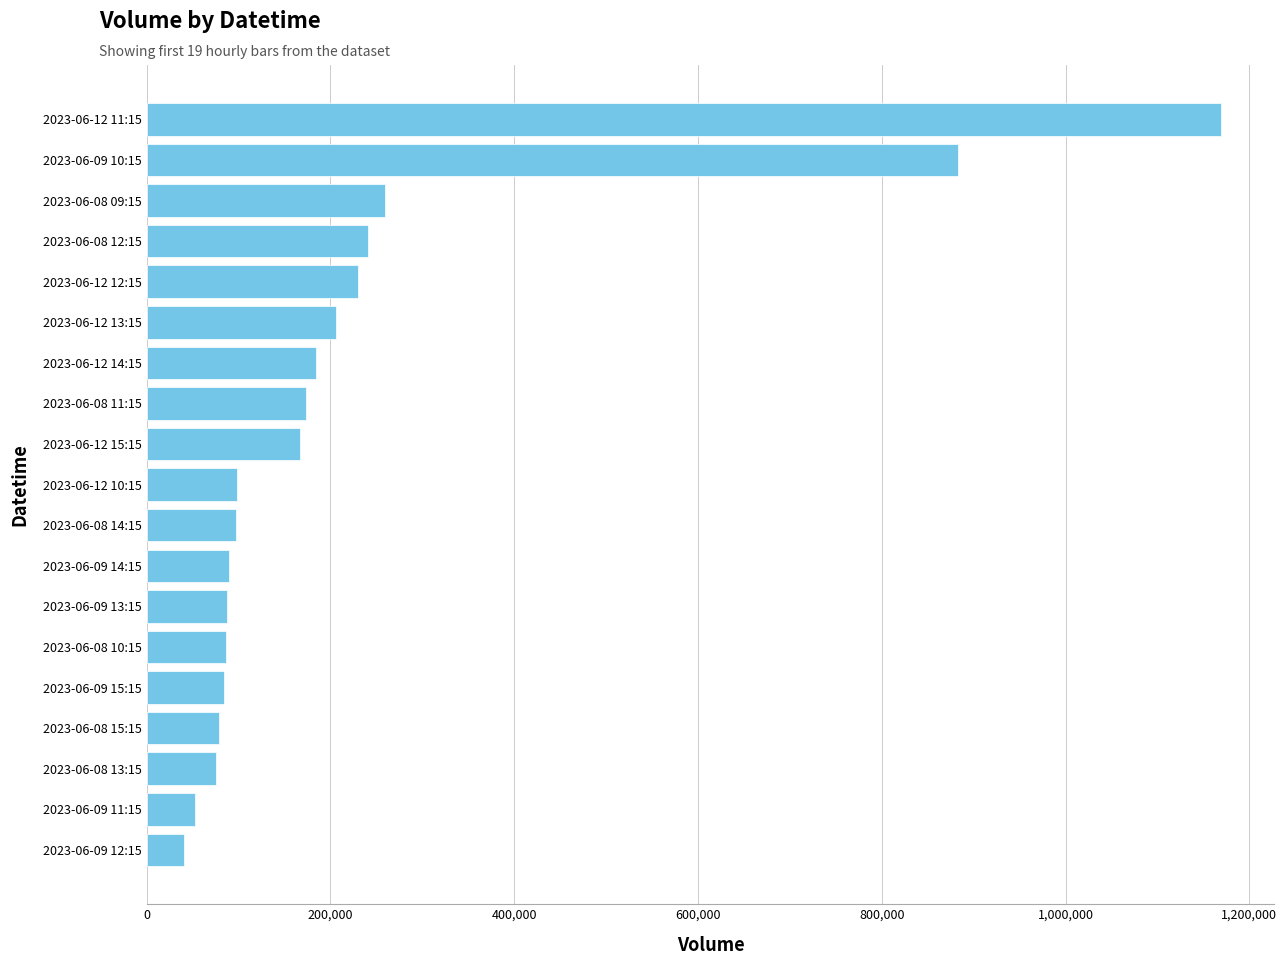

Count the number of categories in the chart.

19